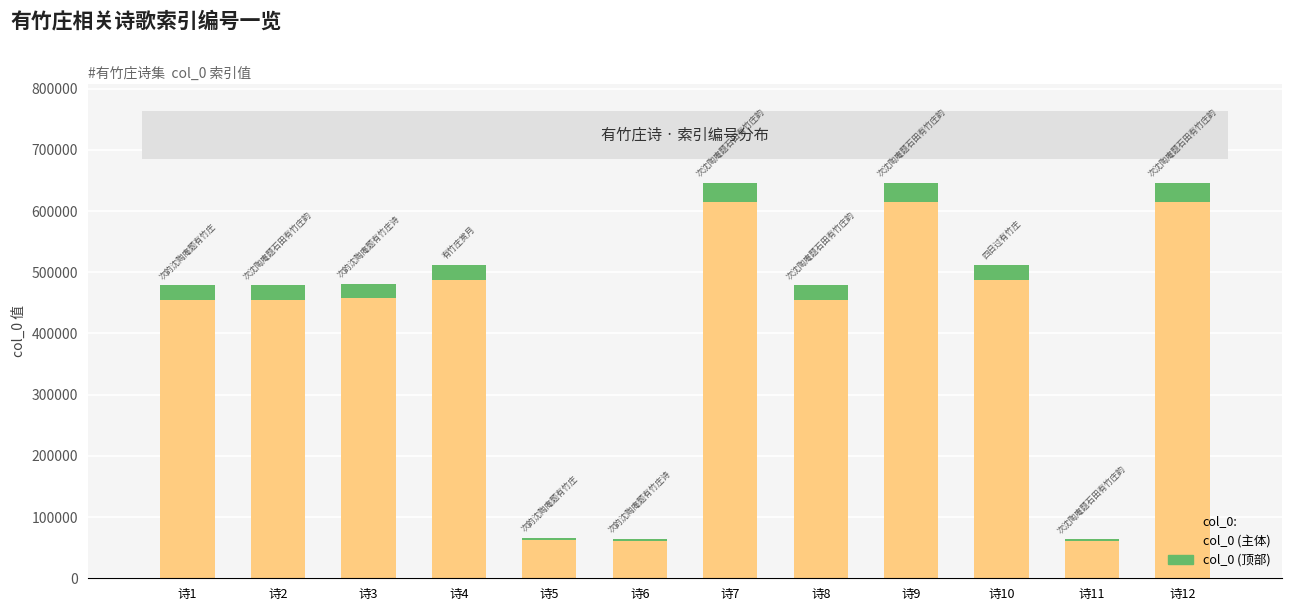

What is the total value across all series at 诗7?

646409.0